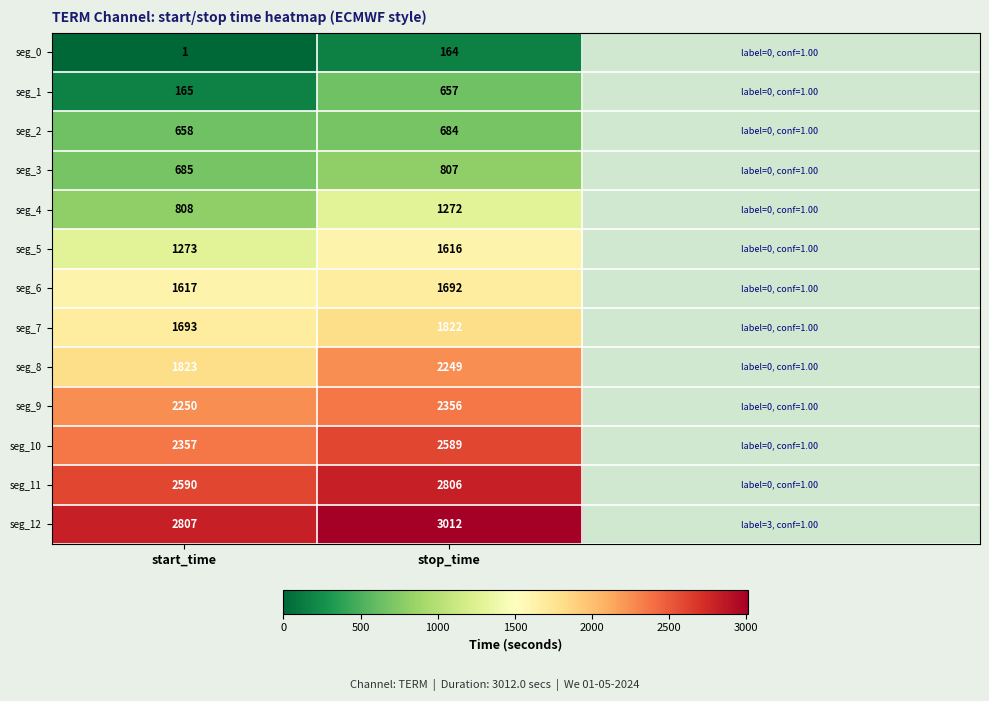

Rank the series by their maximum value, from highest to lowest.

seg_12, seg_11, seg_10, seg_9, seg_8, seg_7, seg_6, seg_5, seg_4, seg_3, seg_2, seg_1, seg_0